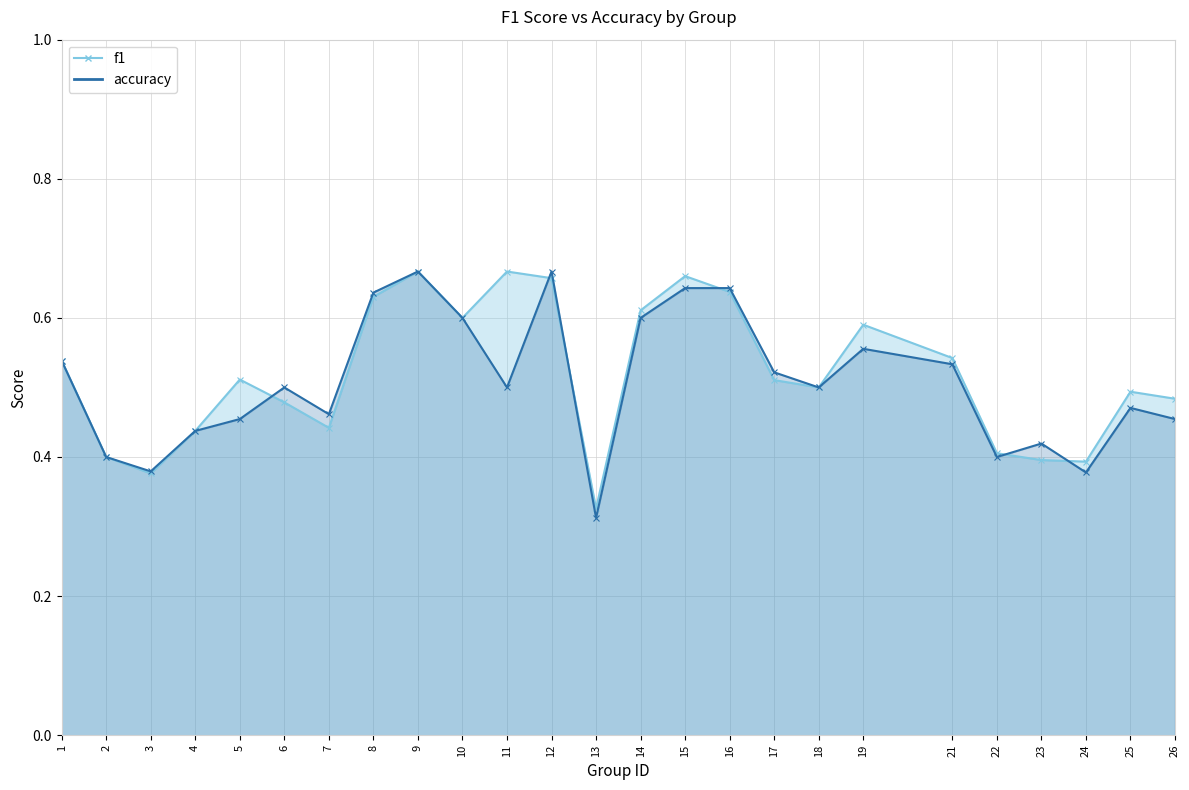

How many times do accuracy and f1 cross each other?

6